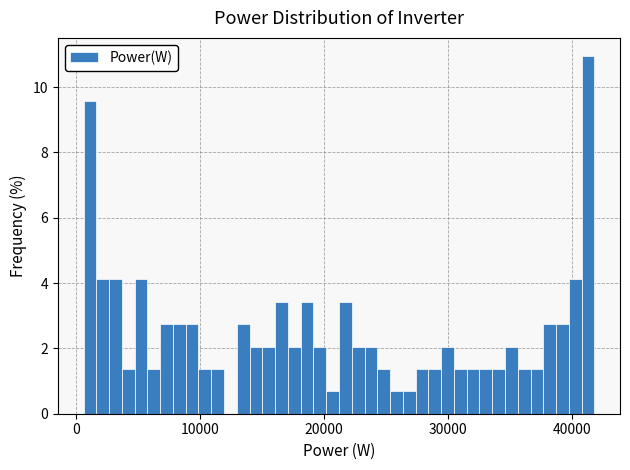

Read against the x-axis, roughly where is the centre of the tallest bar?

41000